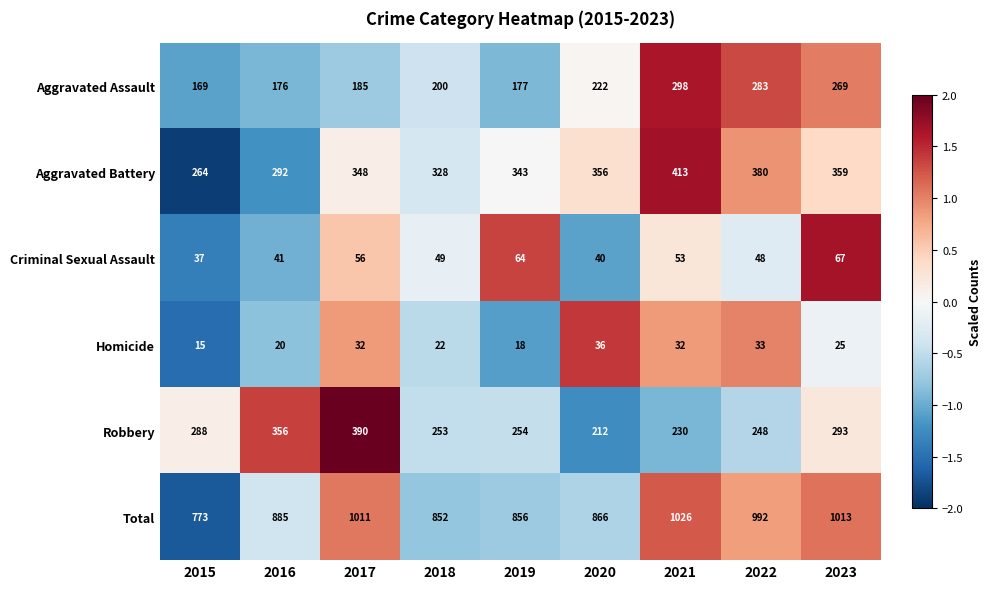

The Robbery series shows 159 at 2019. True or false?

False